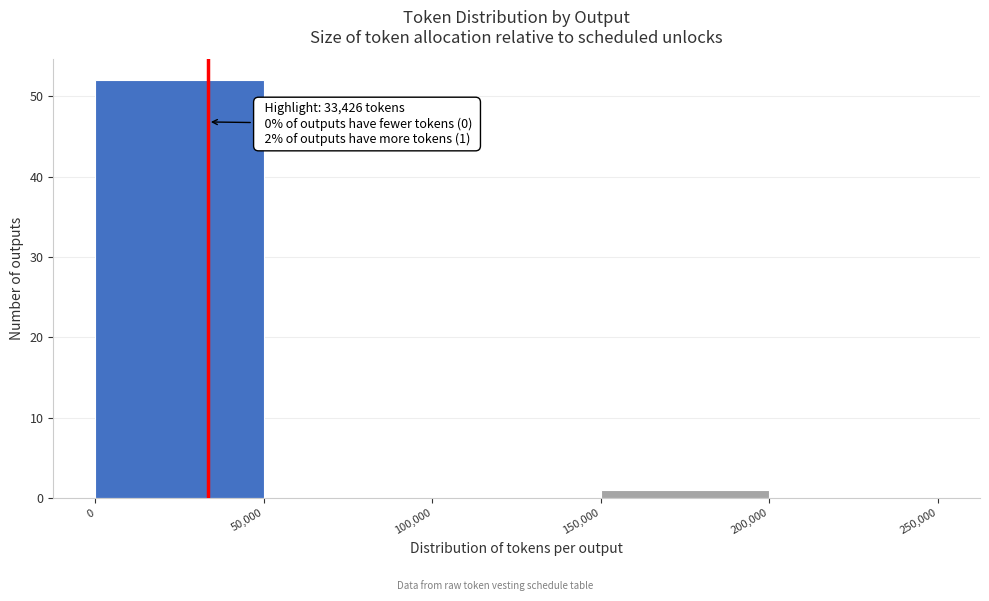

Over which range of the x-axis is the bar tallest?

0 to 50,000